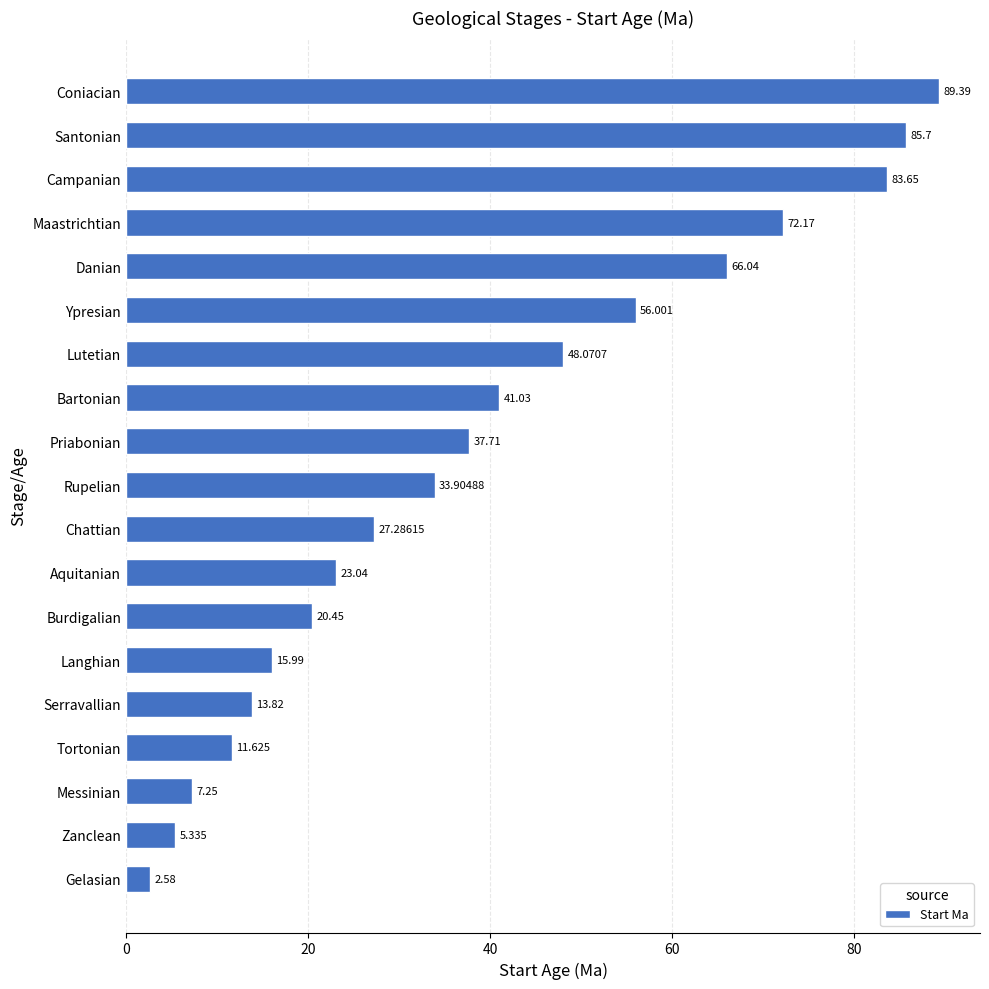

Where is the data nearest to the value 45?

Lutetian